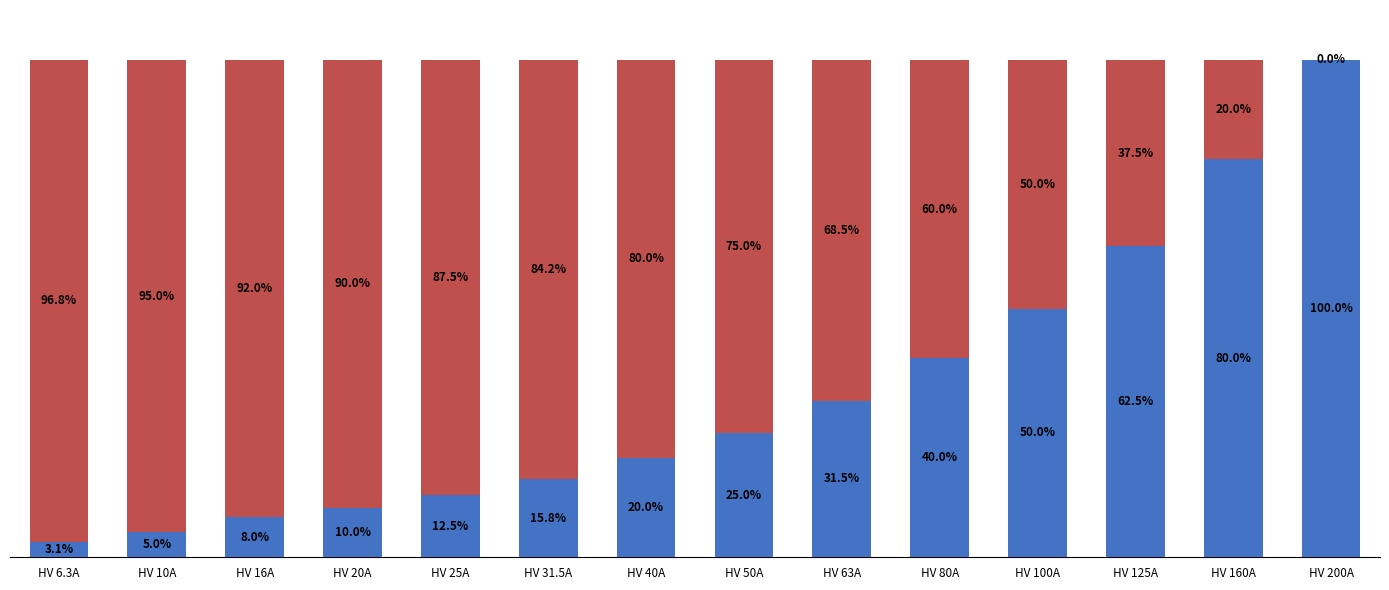

At which category is the sum across all series the highest?

HV 6.3A